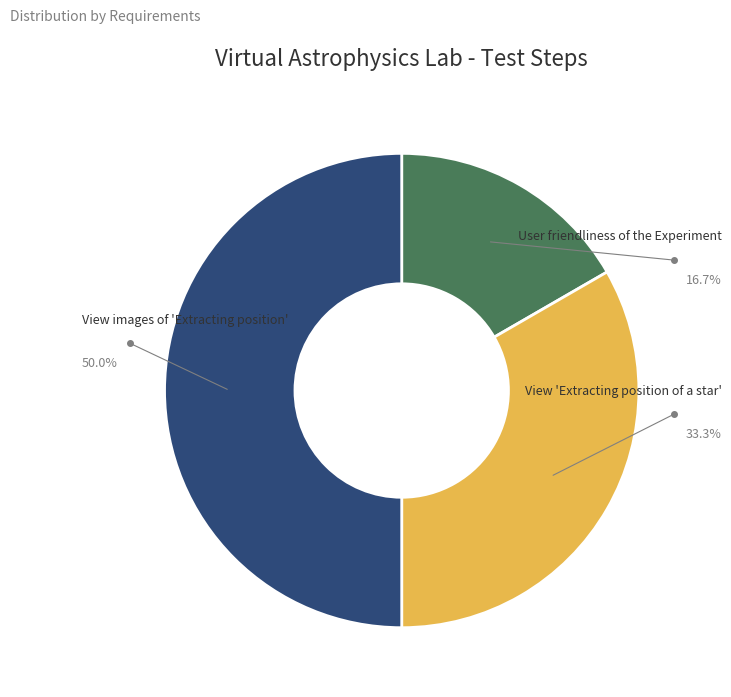

Is the sum of User friendliness of the Experiment and View images of 'Extracting position' greater than half?

Yes